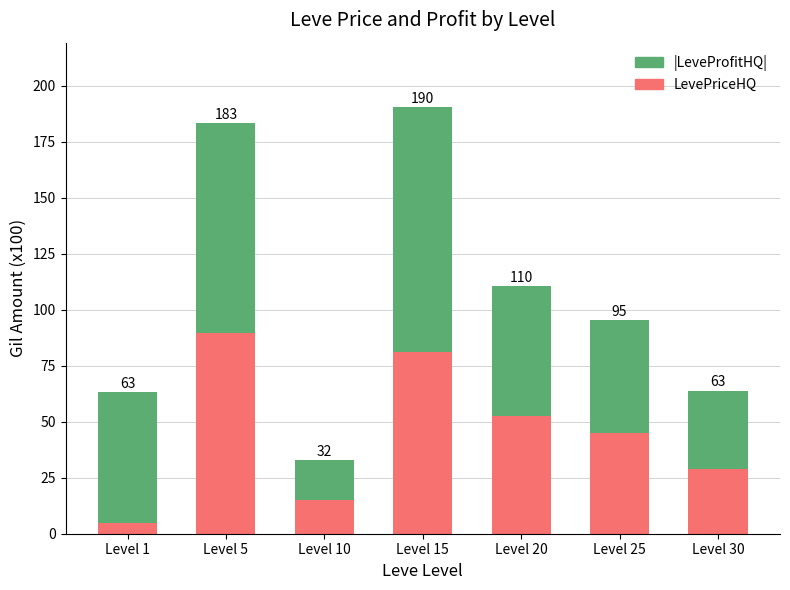

How many bars are there in total?

7